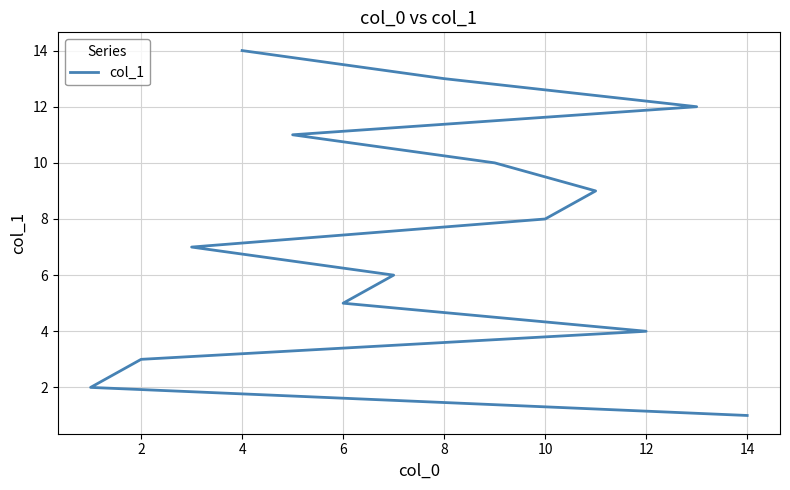

What is the value of the 2nd point from the left?

2